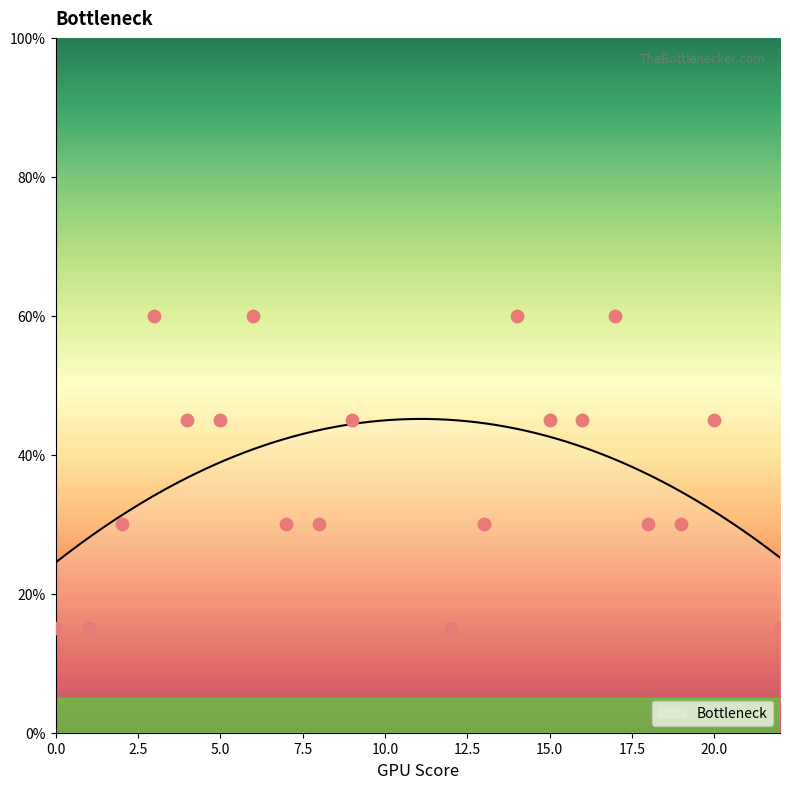

What is the change in value from 3 to 18?

-30